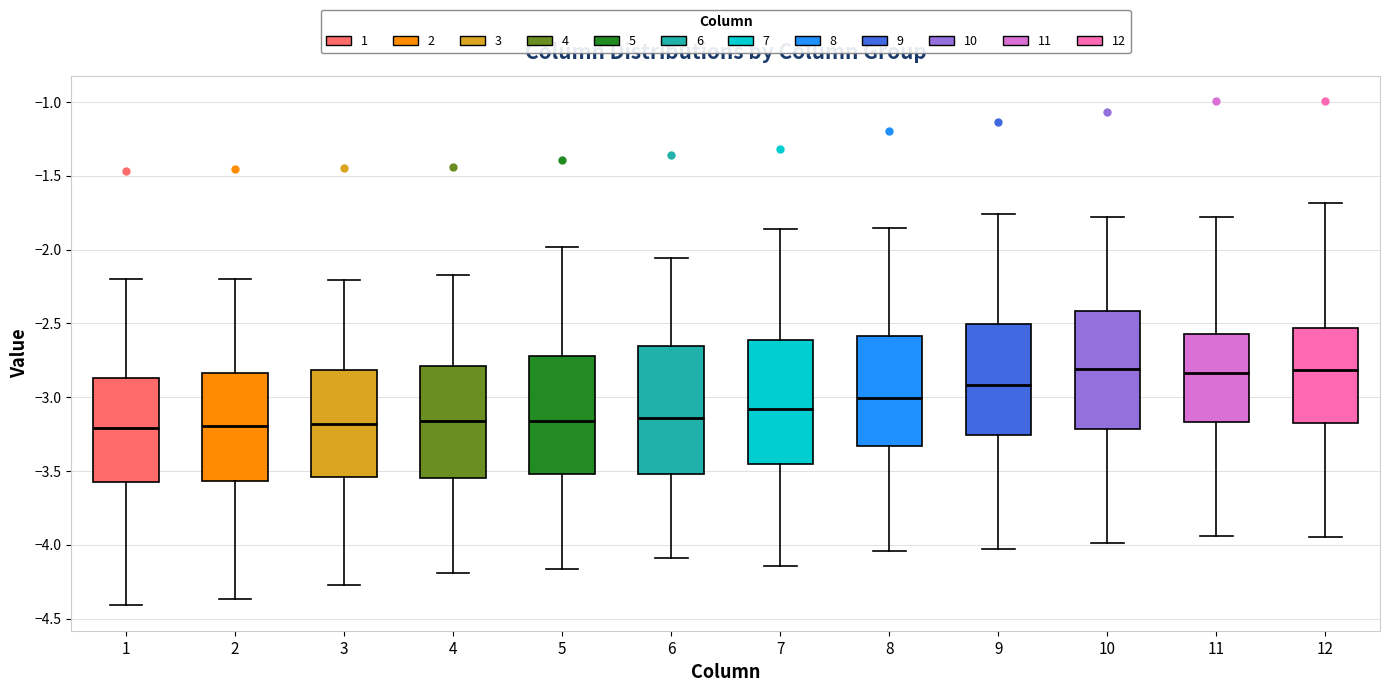

Reading left to right, read every box against the y-axis: the position of its median line, the range the box covers, and the ends of its whiskers. The values are not printed on the chart, so give them approximately, as read against the axis.

1: median -3.20, box -3.55 to -2.85, whiskers -4.40 to -2.20
2: median -3.20, box -3.55 to -2.85, whiskers -4.35 to -2.20
3: median -3.20, box -3.55 to -2.80, whiskers -4.25 to -2.20
4: median -3.15, box -3.55 to -2.80, whiskers -4.20 to -2.15
5: median -3.15, box -3.50 to -2.70, whiskers -4.15 to -2.00
6: median -3.15, box -3.50 to -2.65, whiskers -4.10 to -2.05
7: median -3.10, box -3.45 to -2.60, whiskers -4.15 to -1.85
8: median -3.00, box -3.35 to -2.60, whiskers -4.05 to -1.85
9: median -2.90, box -3.25 to -2.50, whiskers -4.05 to -1.75
10: median -2.80, box -3.20 to -2.40, whiskers -4.00 to -1.80
11: median -2.85, box -3.15 to -2.55, whiskers -3.95 to -1.80
12: median -2.80, box -3.15 to -2.55, whiskers -3.95 to -1.70